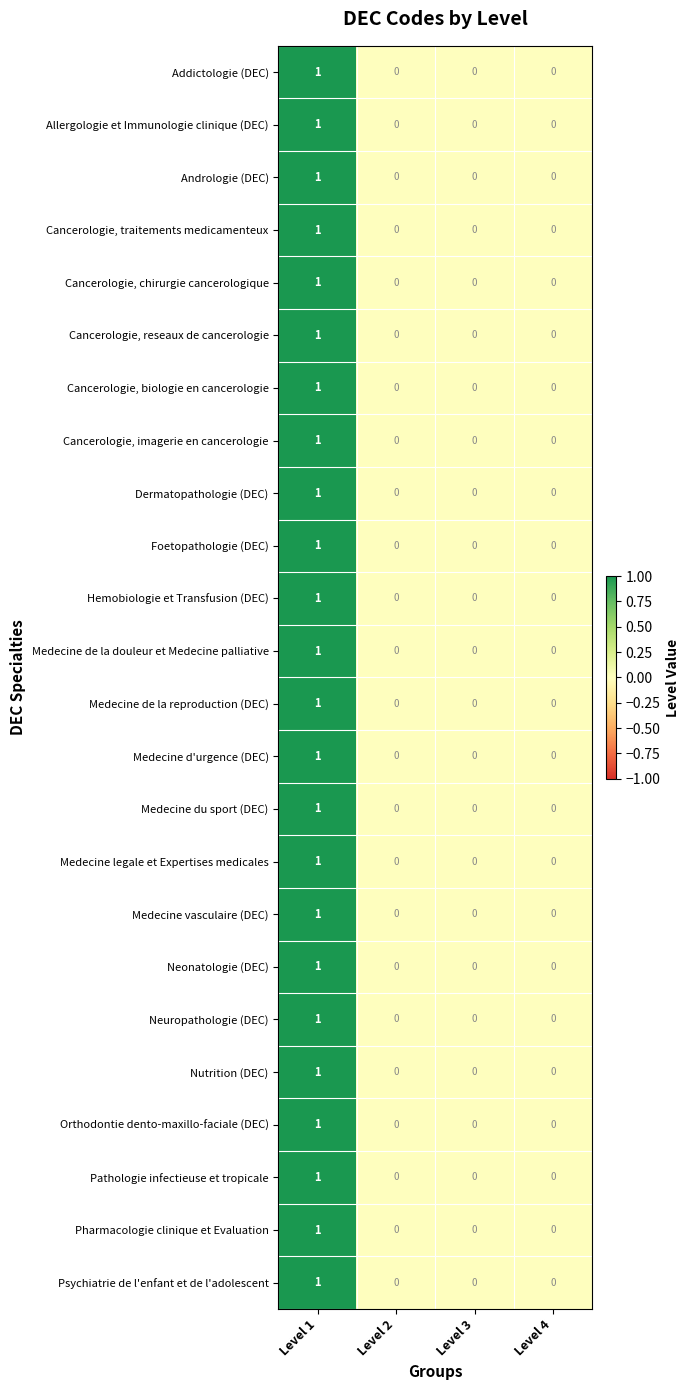

At which category does the chart reach its peak across all series?

Level 1